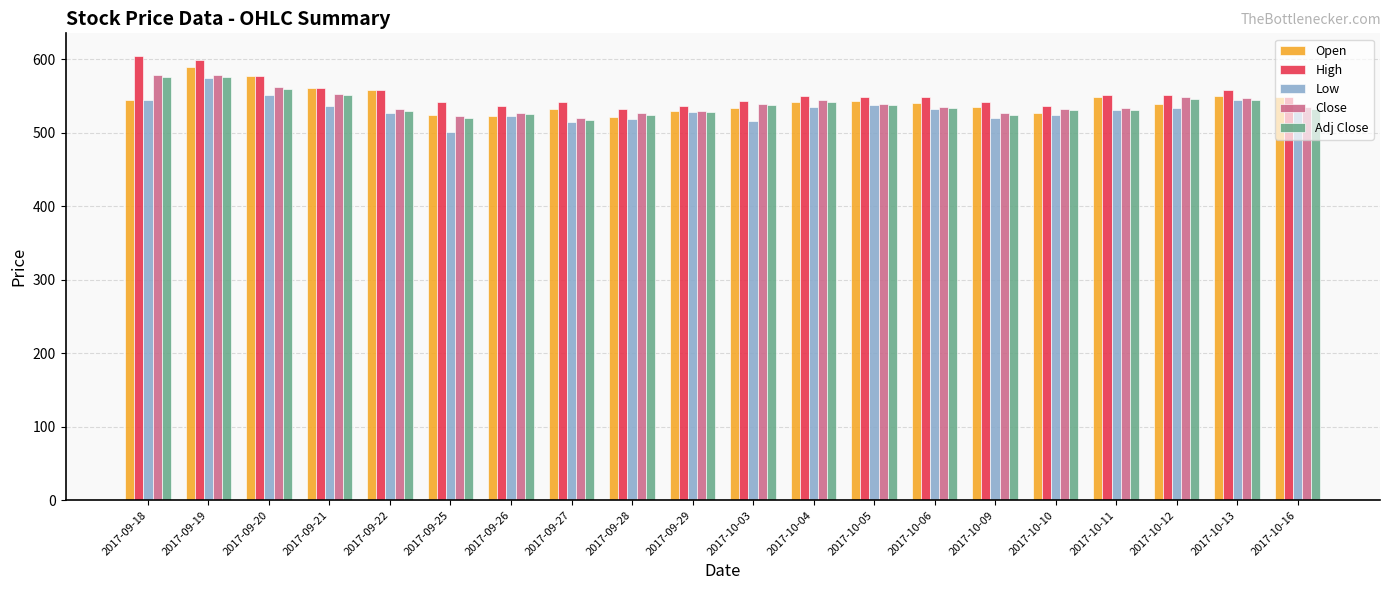

What is the label of the 16th bar from the right?

2017-09-22